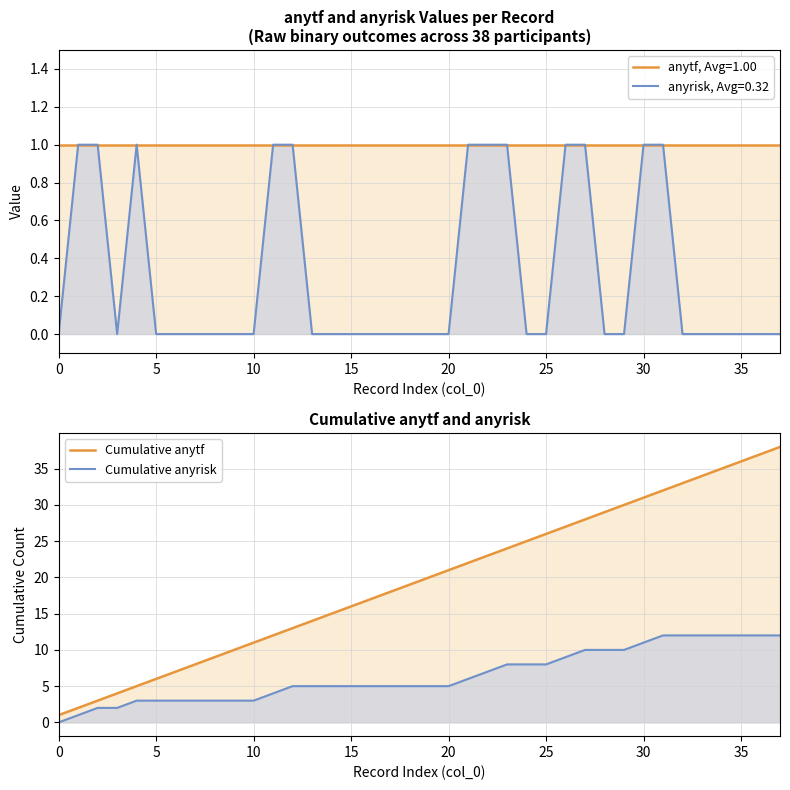

At which category is the sum across all series the highest?

37